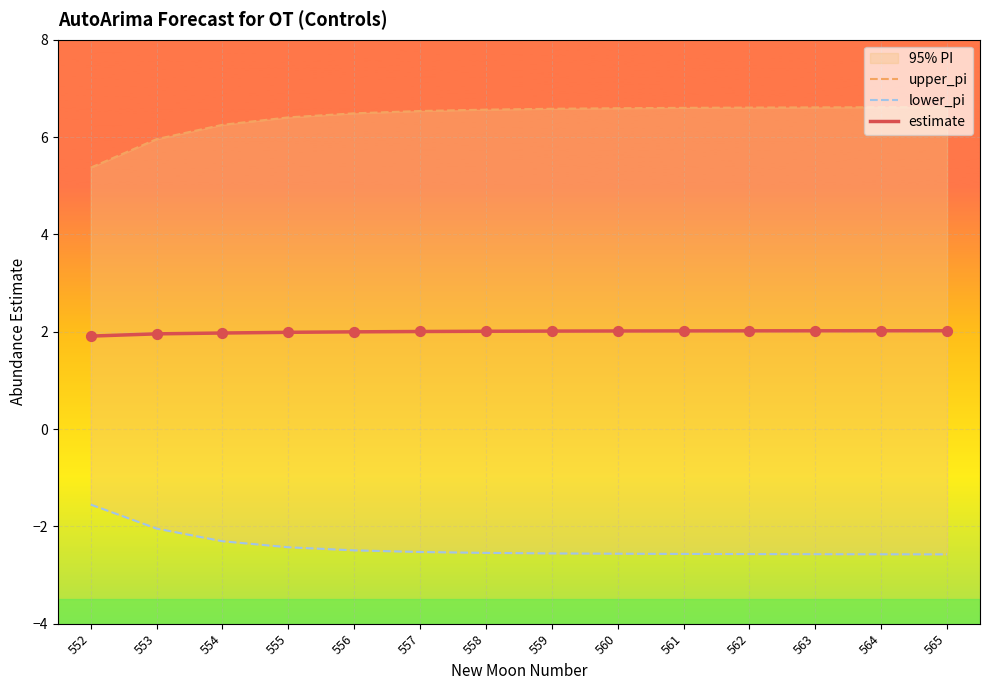

Which series contains the highest Y value?

upper_pi